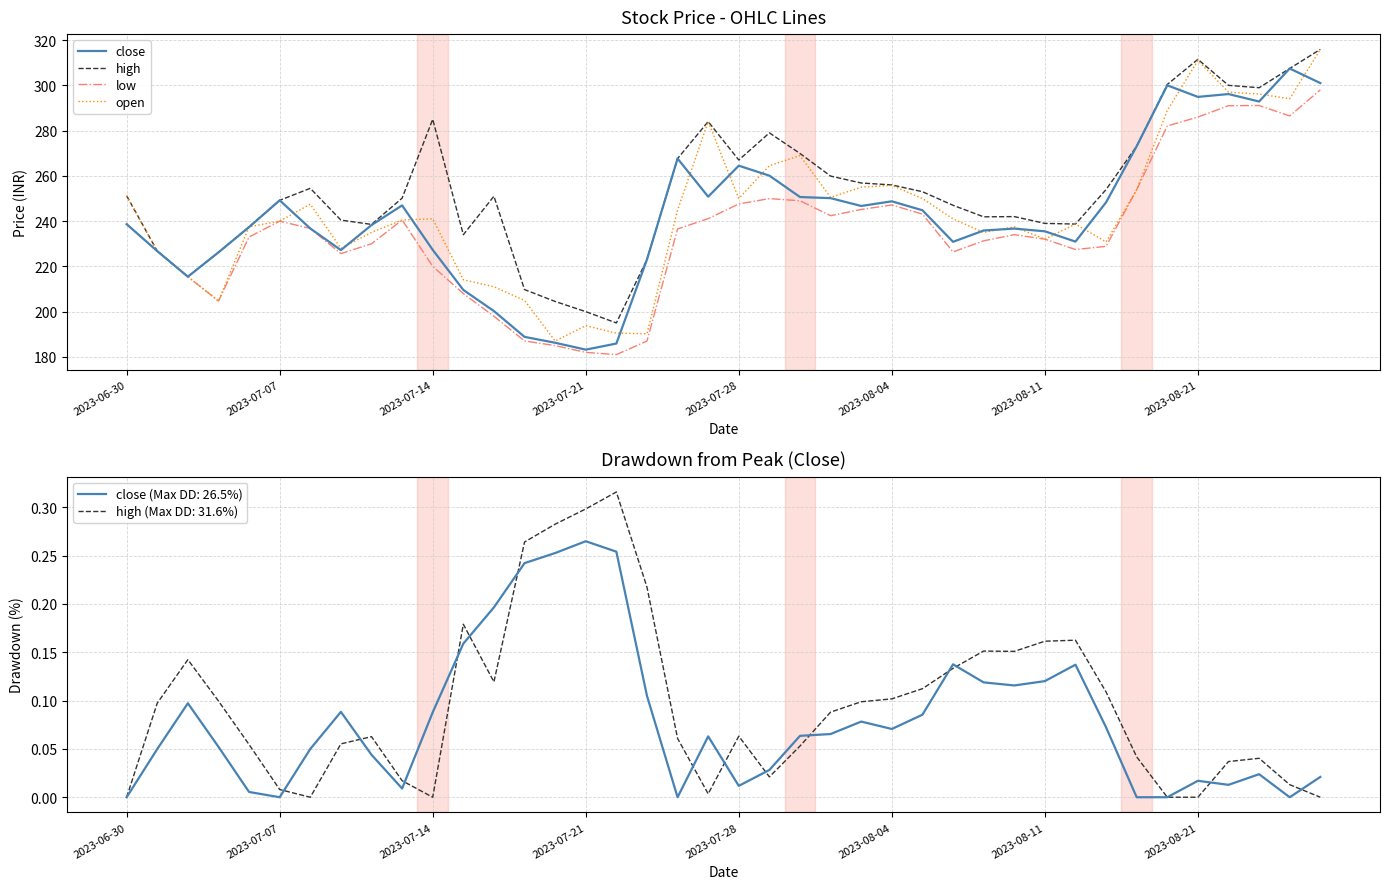

What is the highest value of the high series?

315.9